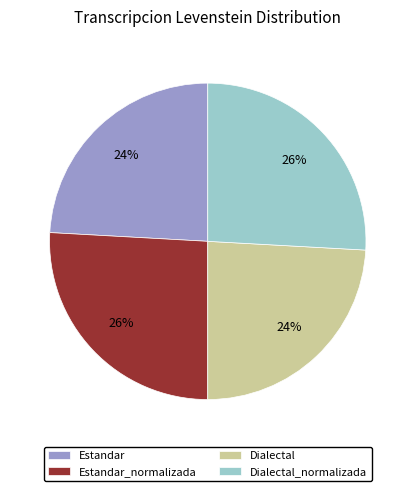

To the nearest percent, what is the combined percentage of Dialectal and Estandar?

48%